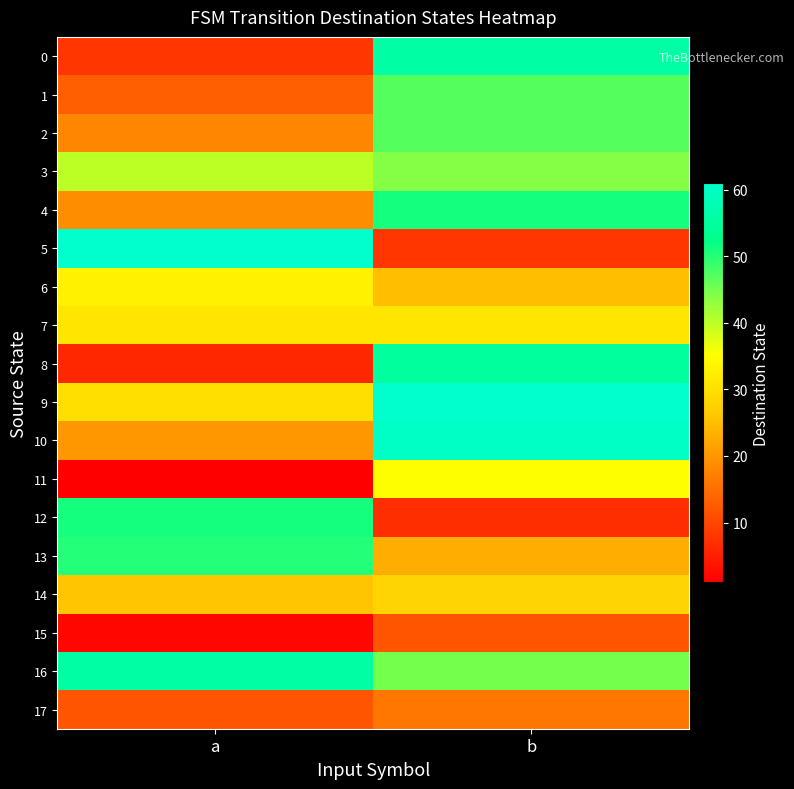

What is the minimum value shown in the chart?

1